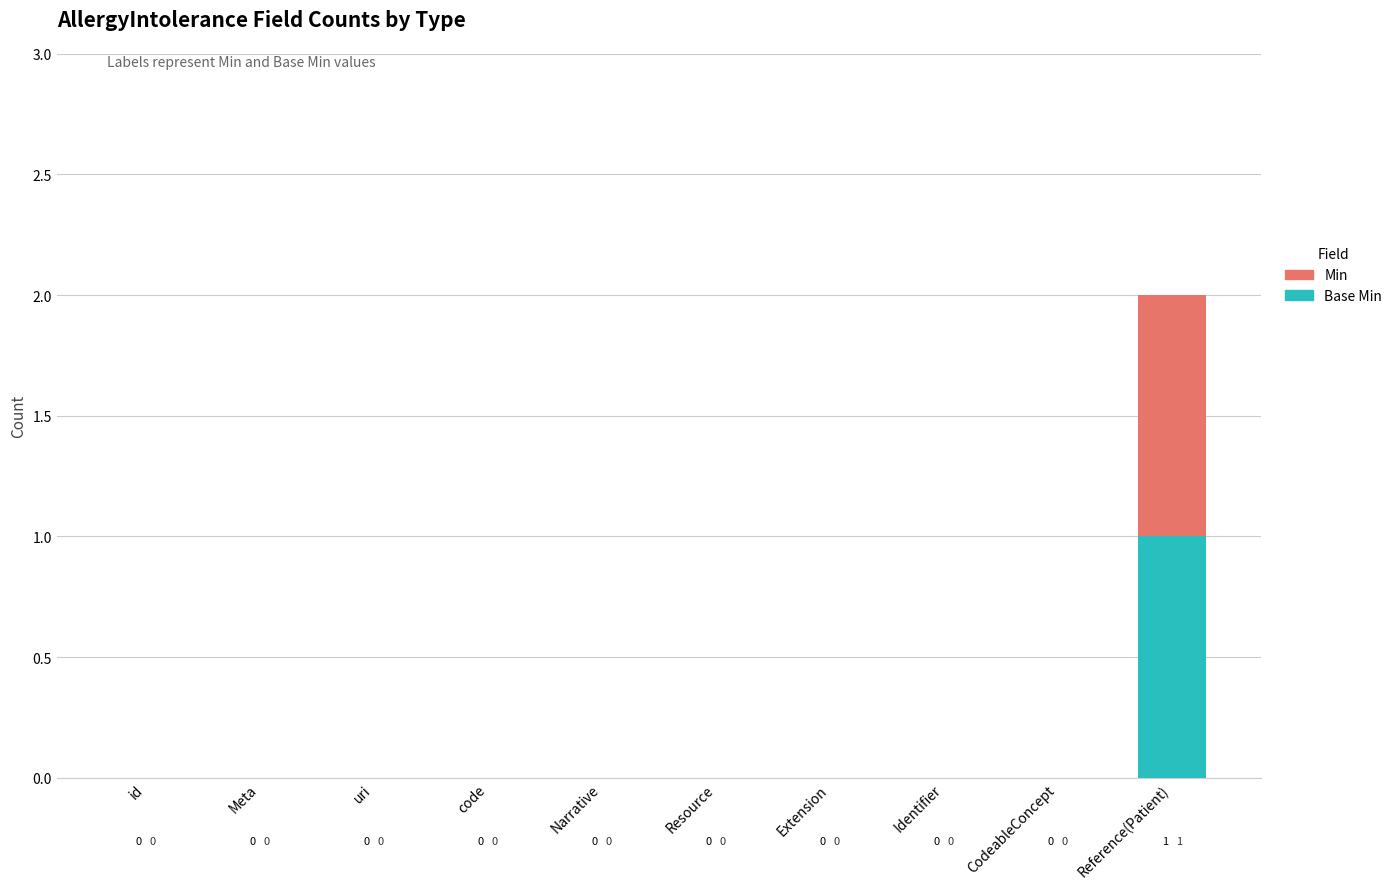

Count the number of categories in the chart.

10